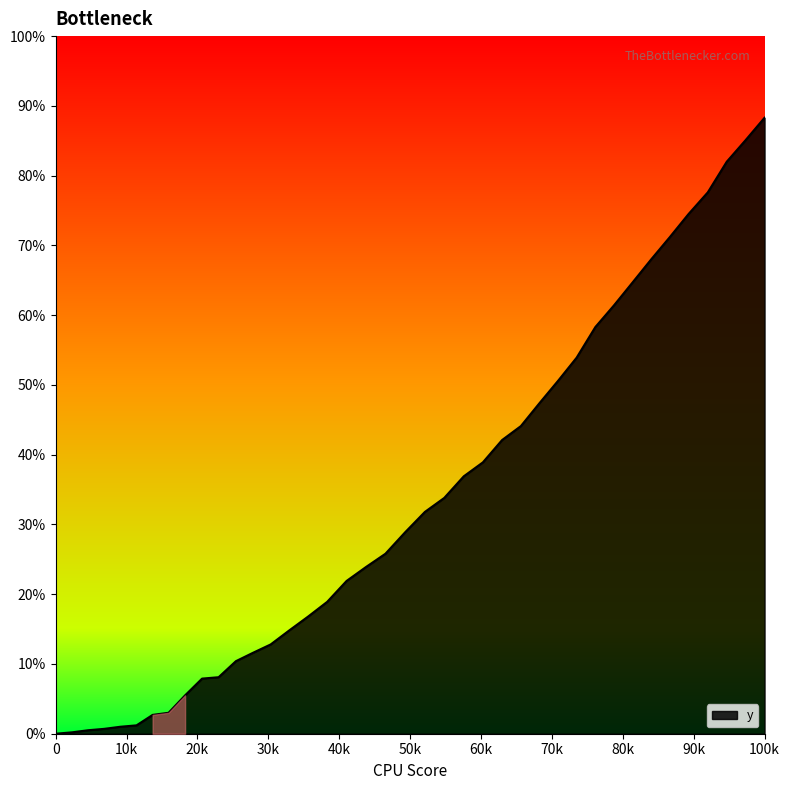

What is the difference between the maximum and minimum values?

88.3